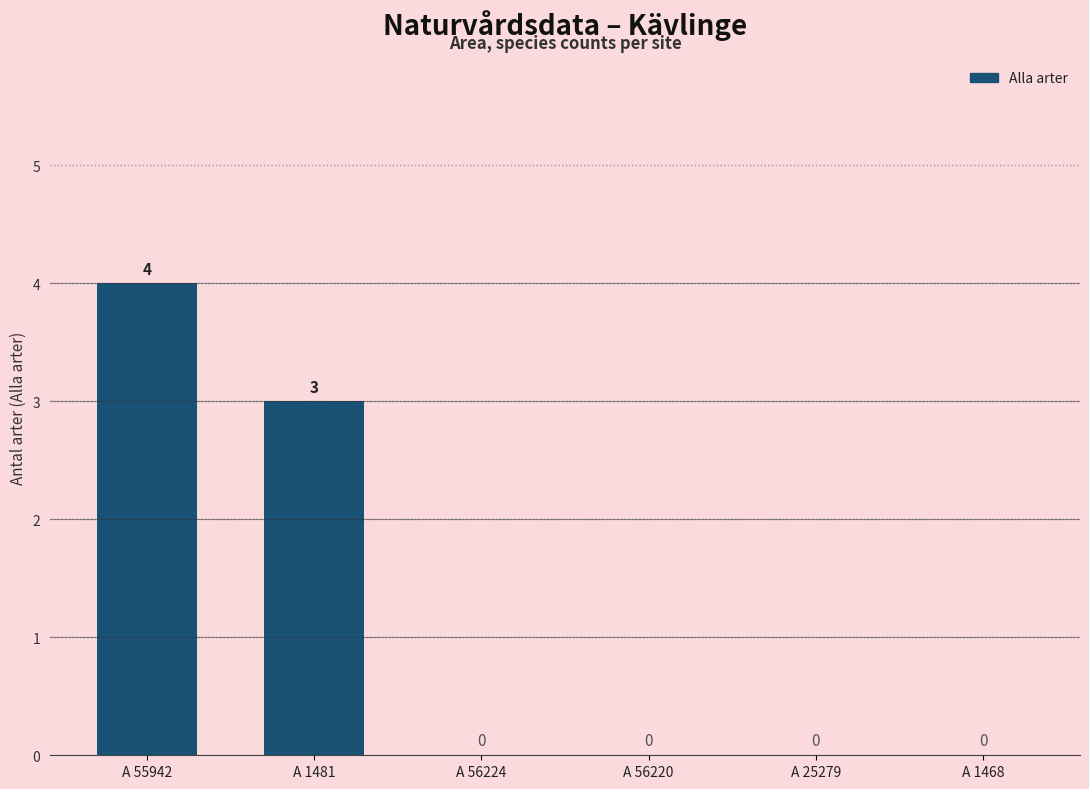

Count the number of values greater than 0.

2